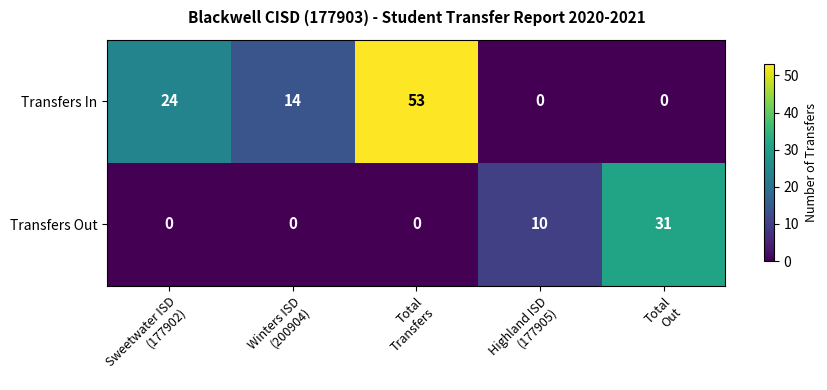

What is the maximum value shown in the chart?

53